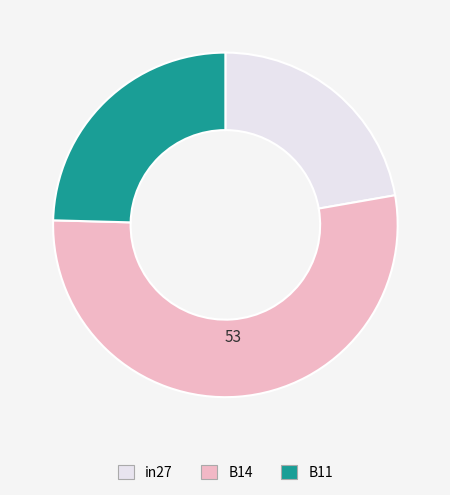

Combined, do B14 and in27 account for over 50%?

Yes